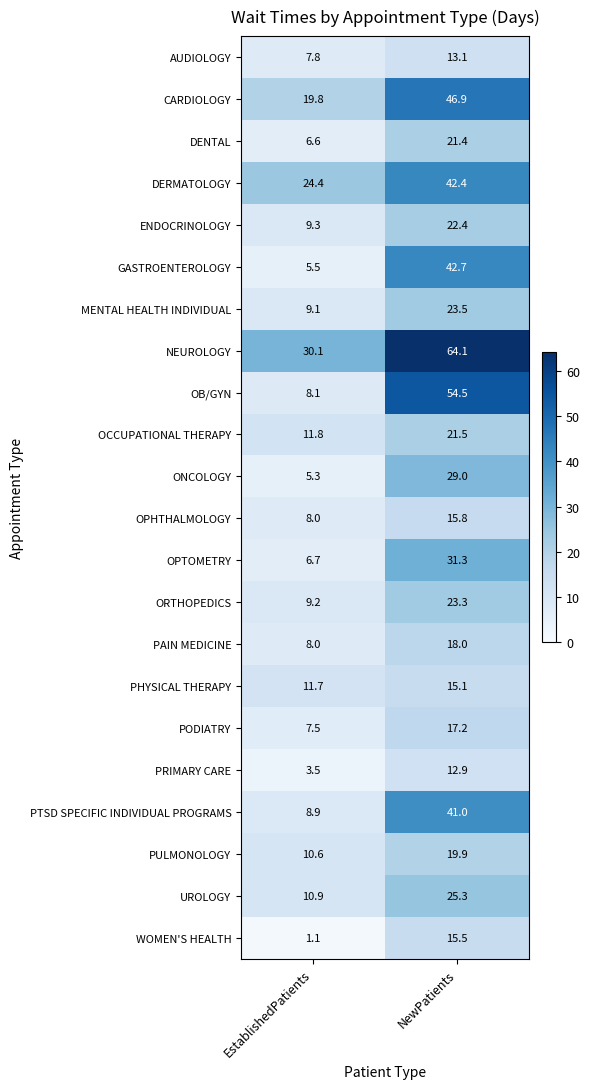

True or false: ONCOLOGY has a value of 5.3 at EstablishedPatients.

True